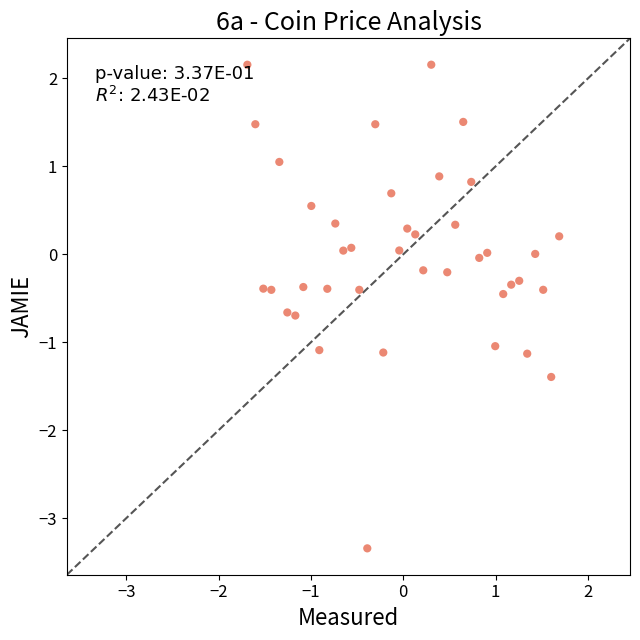

What is the range of X values (max minus min)?

3.4